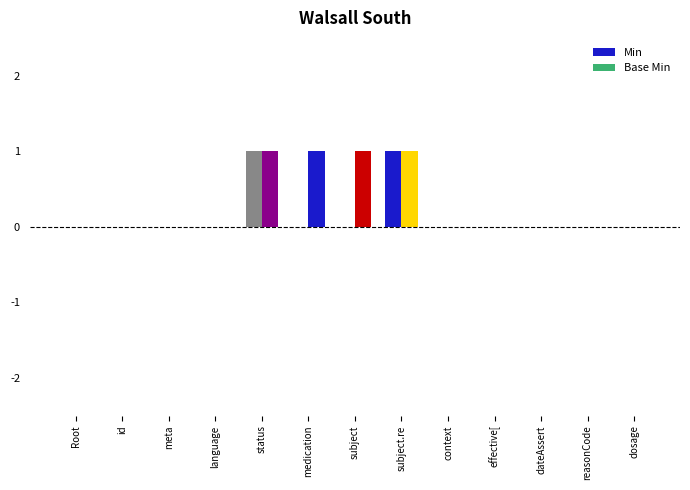

Count the number of data series in this chart.

2